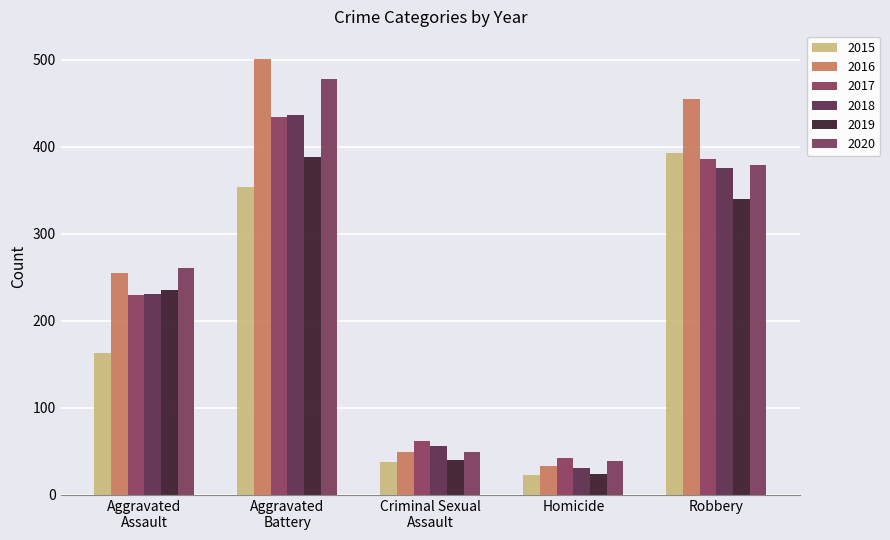

How many groups of bars are there?

5